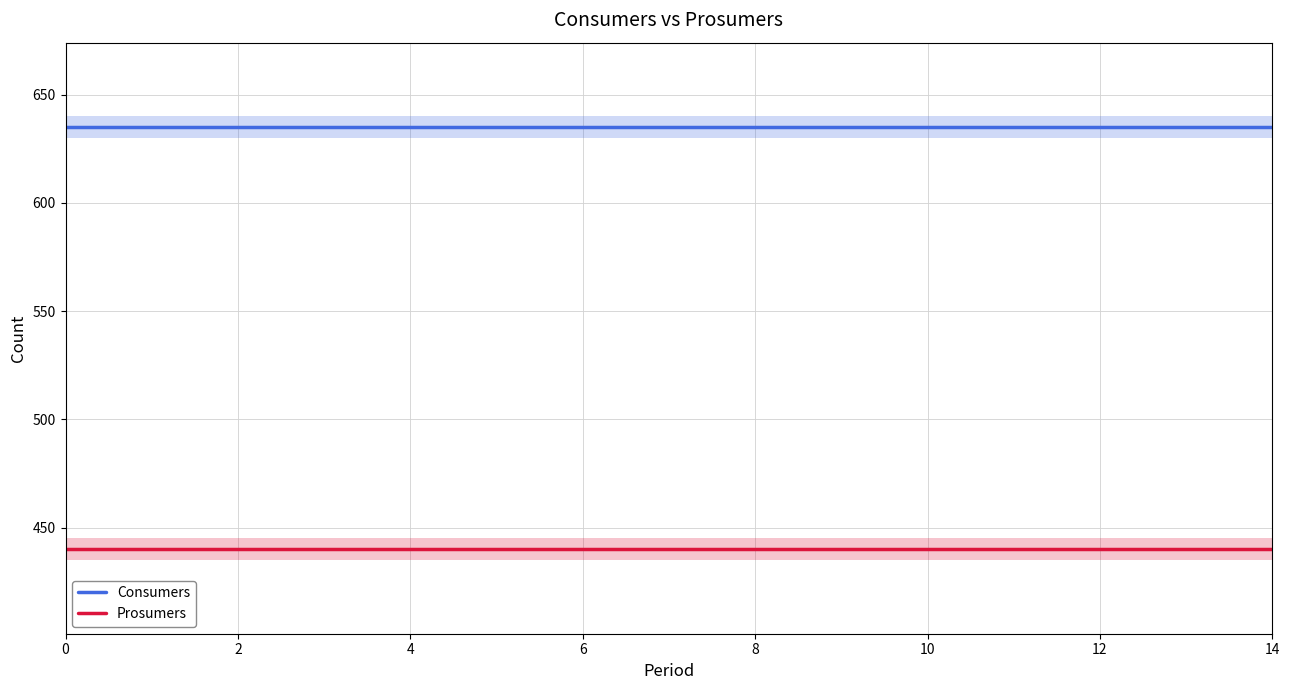

What value does the Prosumers series have at 12?

440